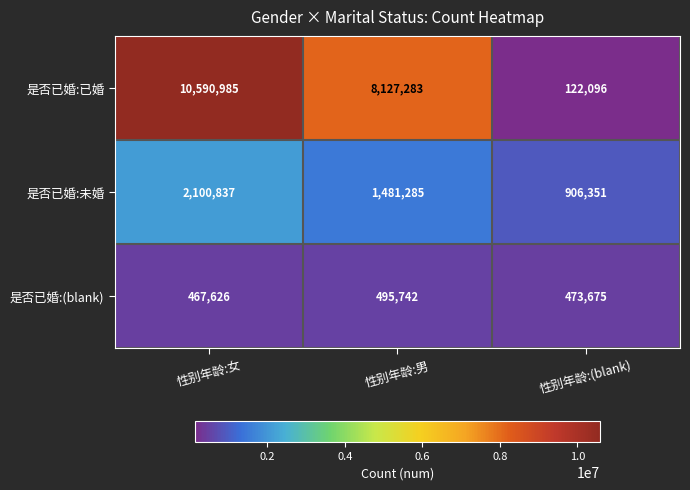

What is the difference between the maximum and minimum values in the 是否已婚:已婚 series?

10468889